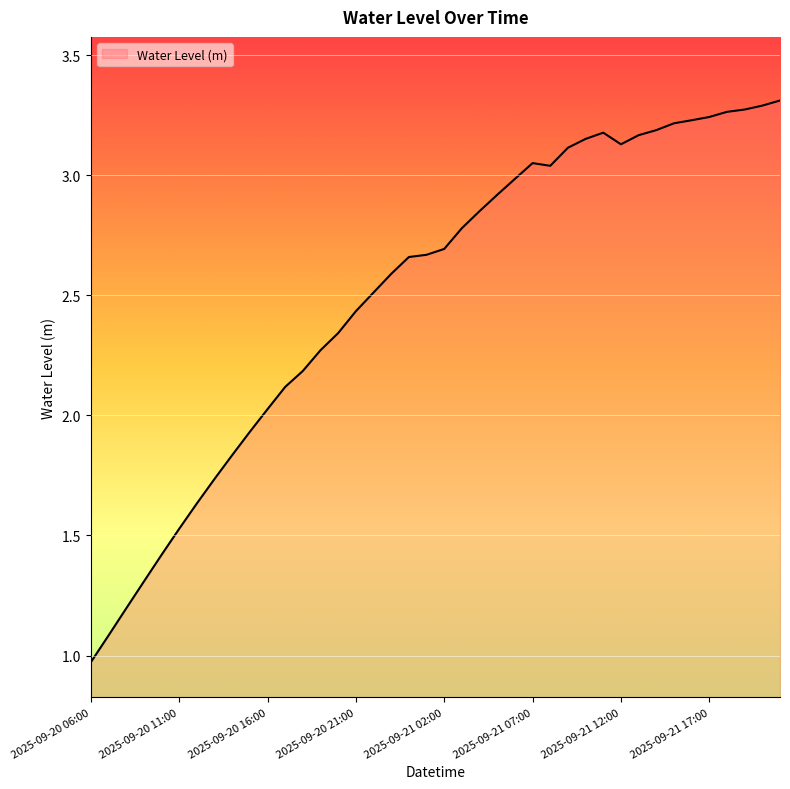

Reading left to right, list all the values displayed in this chart.

1.0	1.1	1.2	1.3	1.4	1.5	1.6	1.7	1.8	1.9	2.0	2.1	2.2	2.3	2.3	2.4	2.5	2.6	2.7	2.7	2.7	2.8	2.9	2.9	3.0	3.1	3.0	3.1	3.2	3.2	3.1	3.2	3.2	3.2	3.2	3.2	3.3	3.3	3.3	3.3